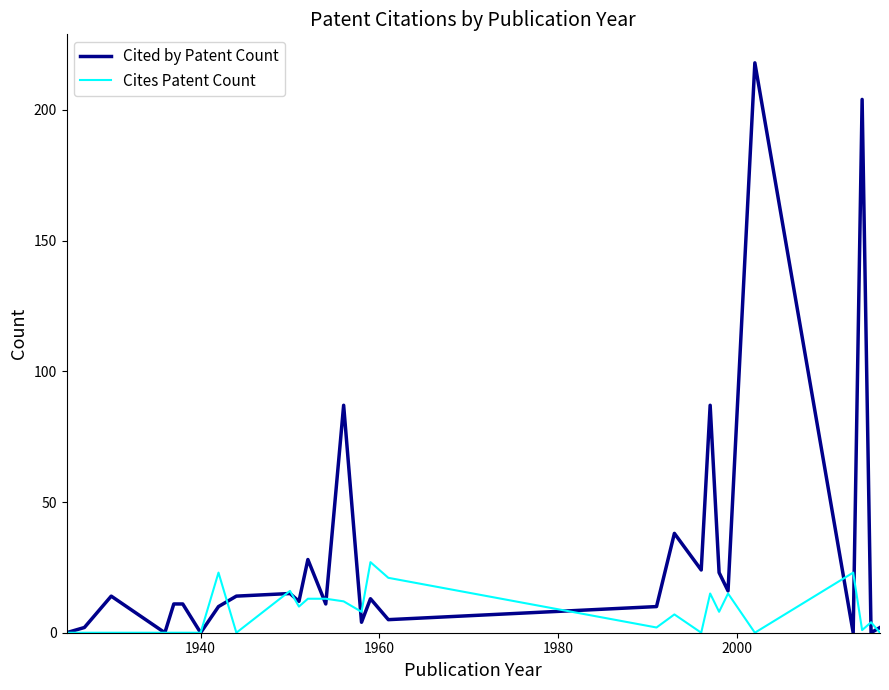

True or false: Cites Patent Count and Cited by Patent Count intersect in this chart.

True